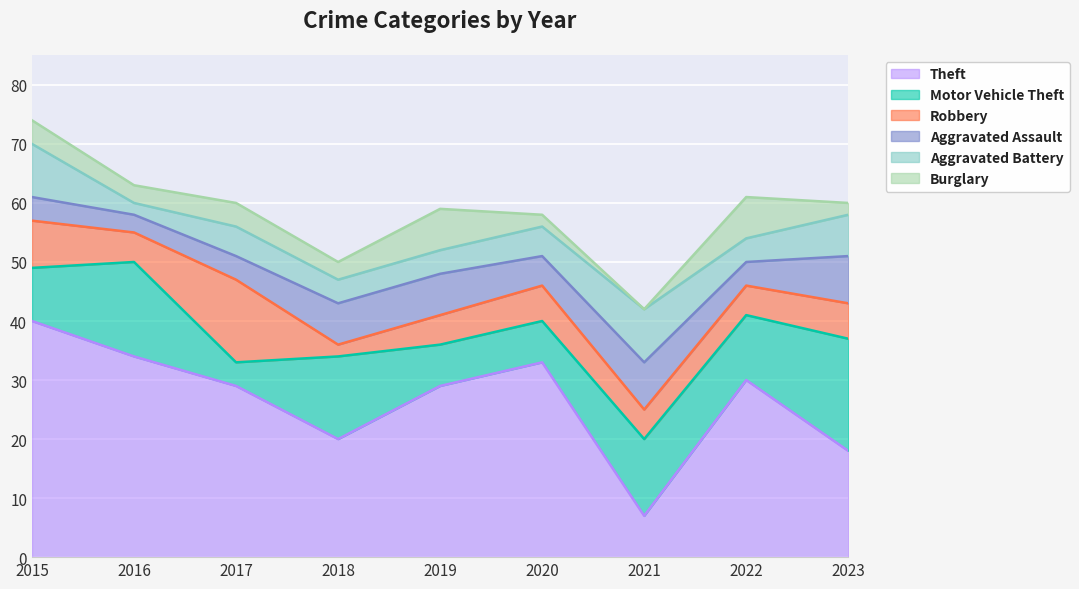

Reading left to right, list all the values displayed in this chart.

Theft: 40	34	29	20	29	33	7	30	18
Motor Vehicle Theft: 9	16	4	14	7	7	13	11	19
Robbery: 8	5	14	2	5	6	5	5	6
Aggravated Assault: 4	3	4	7	7	5	8	4	8
Aggravated Battery: 9	2	5	4	4	5	9	4	7
Burglary: 4	3	4	3	7	2	0	7	2